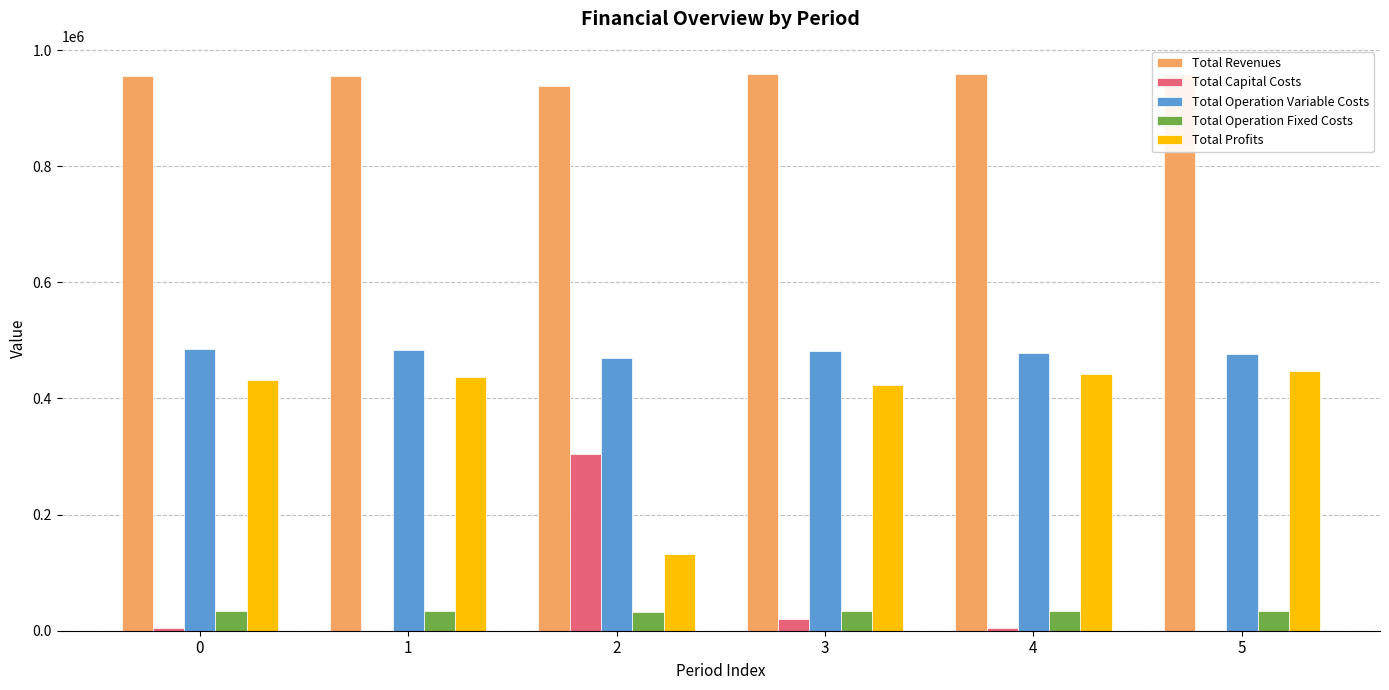

Which category has the highest value across all series?

3